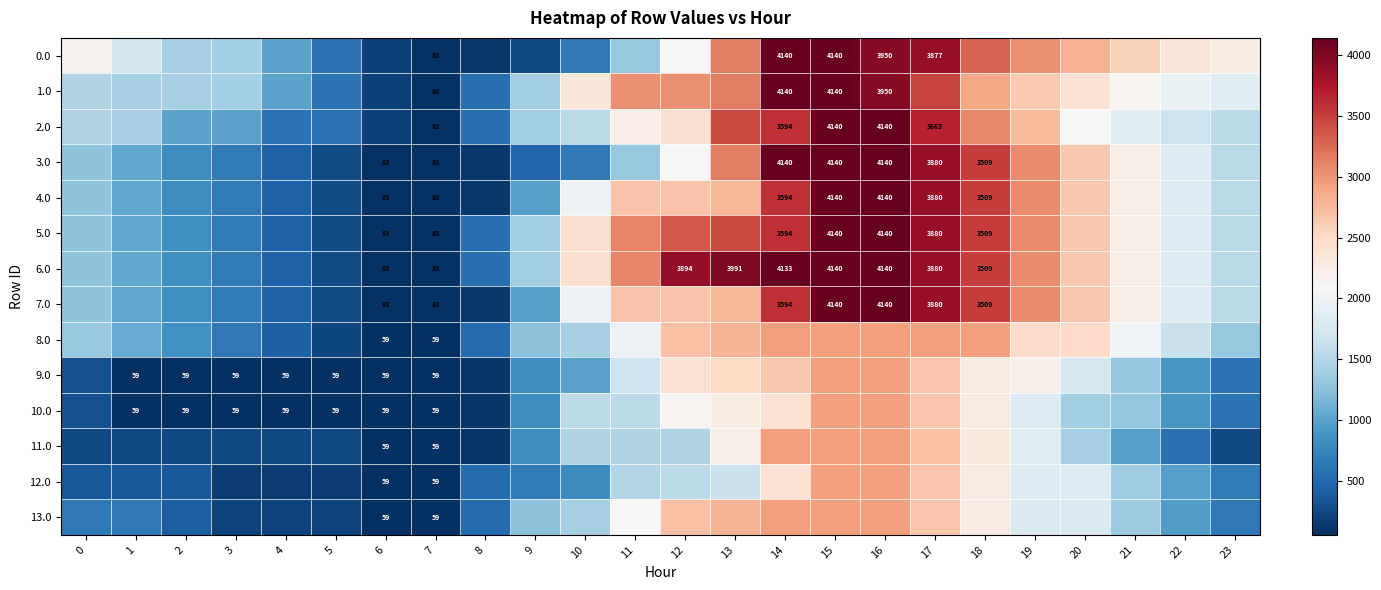

Which category has the highest value across all series?

14